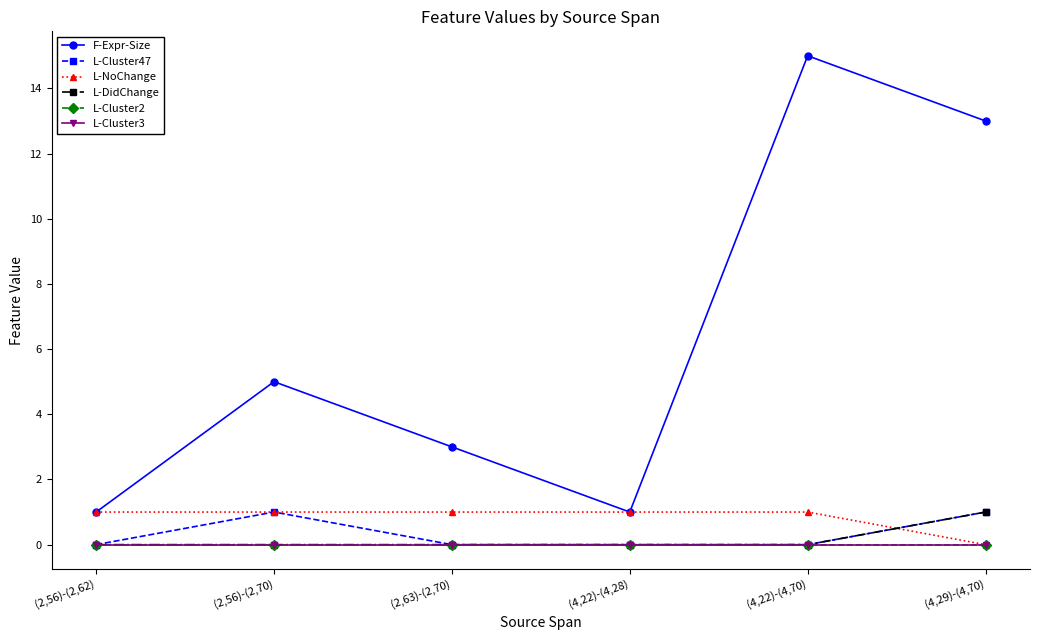

Between (2,56)-(2,70) and (2,56)-(2,62), which is larger?

(2,56)-(2,70)